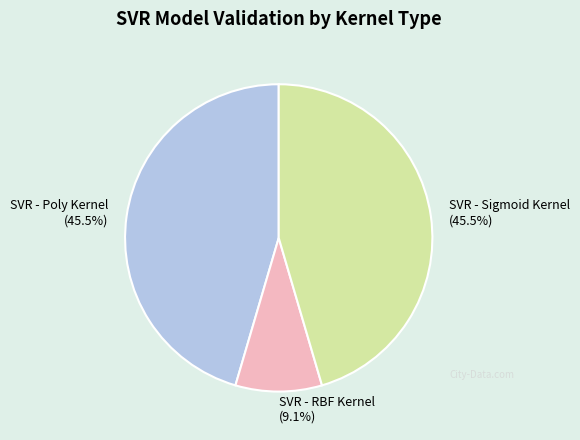

To the nearest percent, what is the difference between the largest and smallest slice percentages?

36%